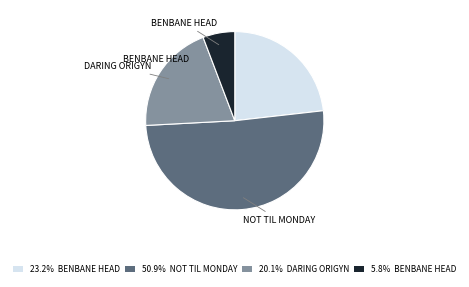

Is there any slice that represents more than half of the pie?

Yes